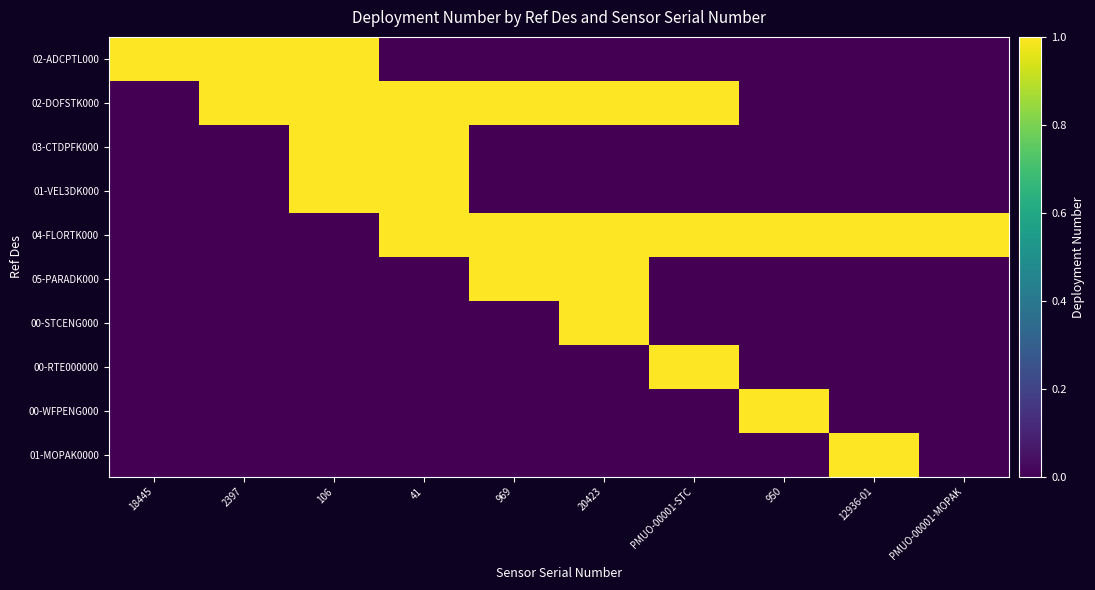

At how many categories does at least one series exceed 0?

10